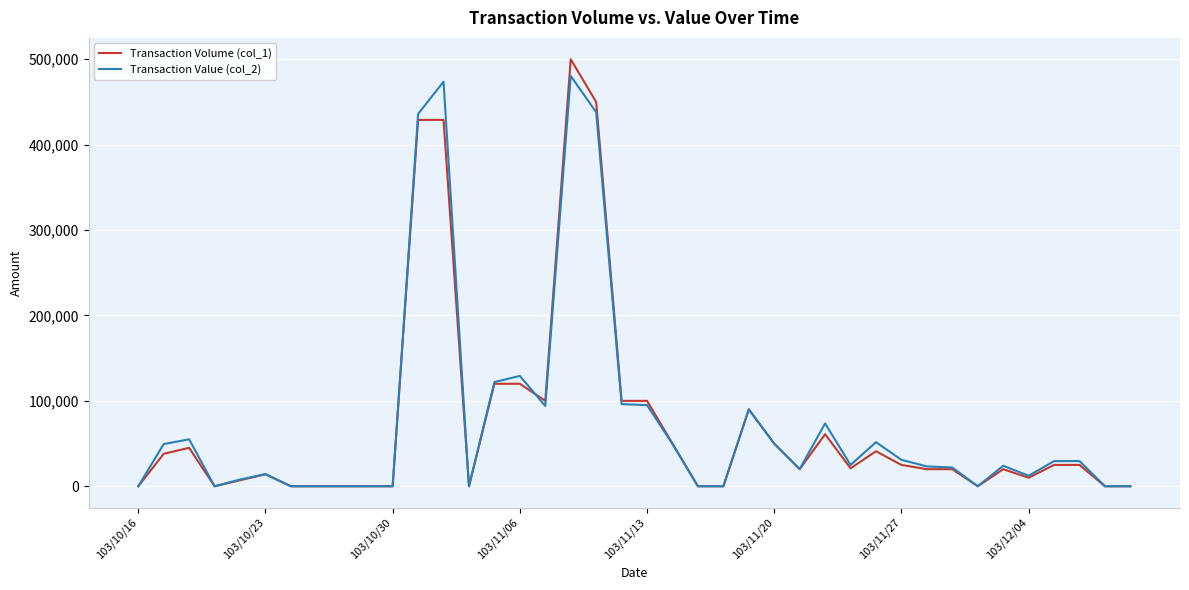

What is the greatest value displayed?

500000